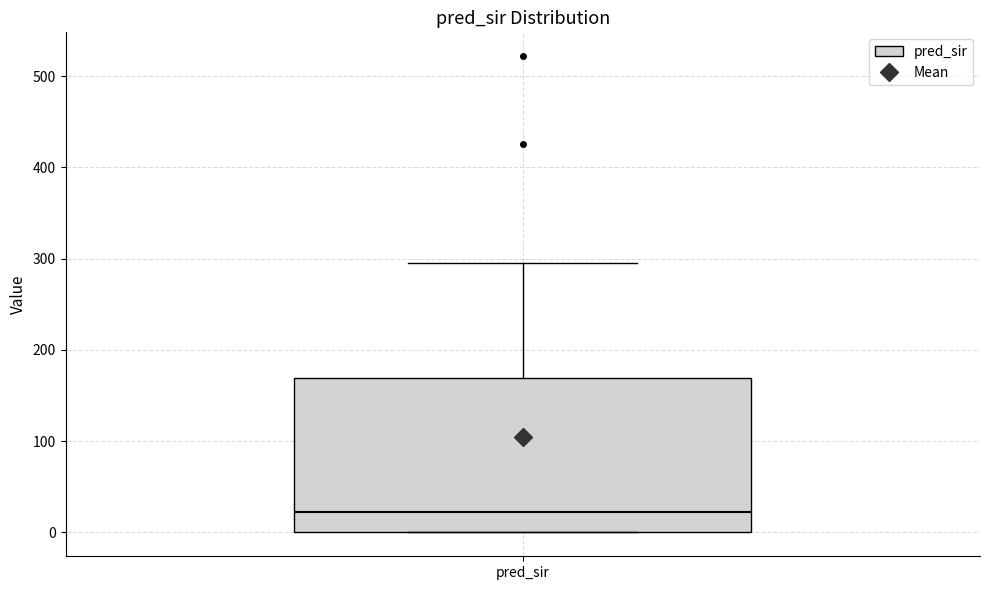

Where is the upper edge of the box for pred_sir on the y-axis? The values are not printed on the chart, so give them approximately, as read against the axis.

170